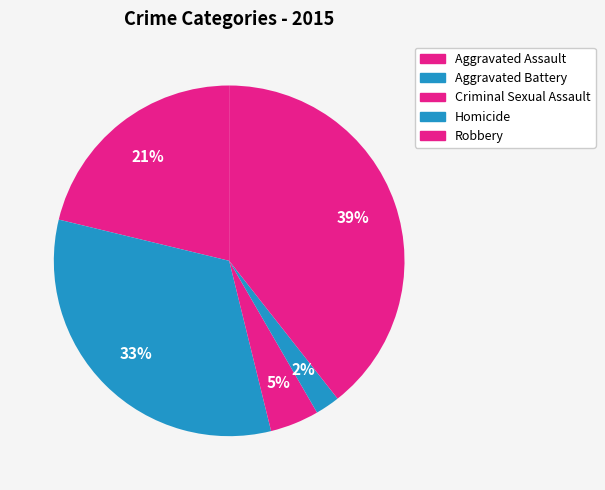

What percentage do Aggravated Assault and Criminal Sexual Assault together represent?

25.7%